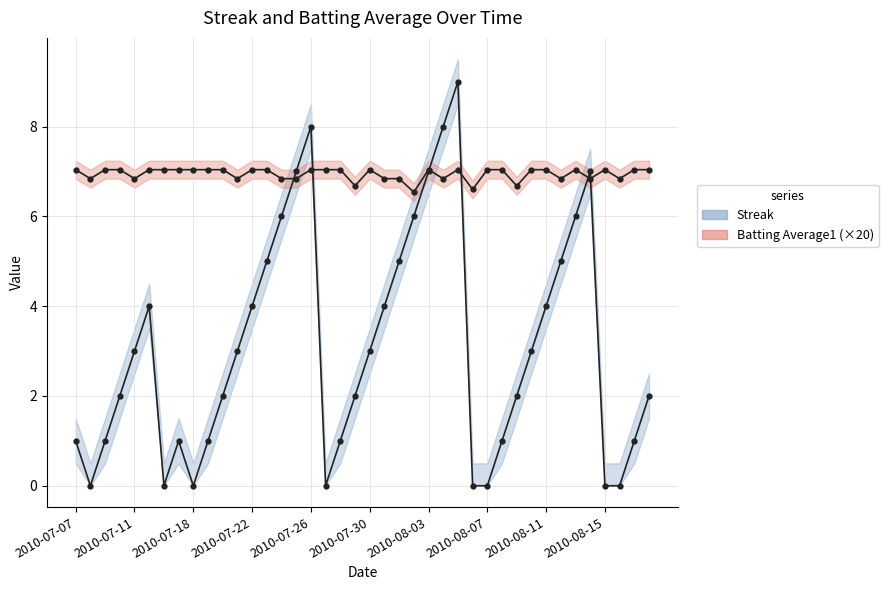

What is the sum of all Batting Average1 values?

277.7